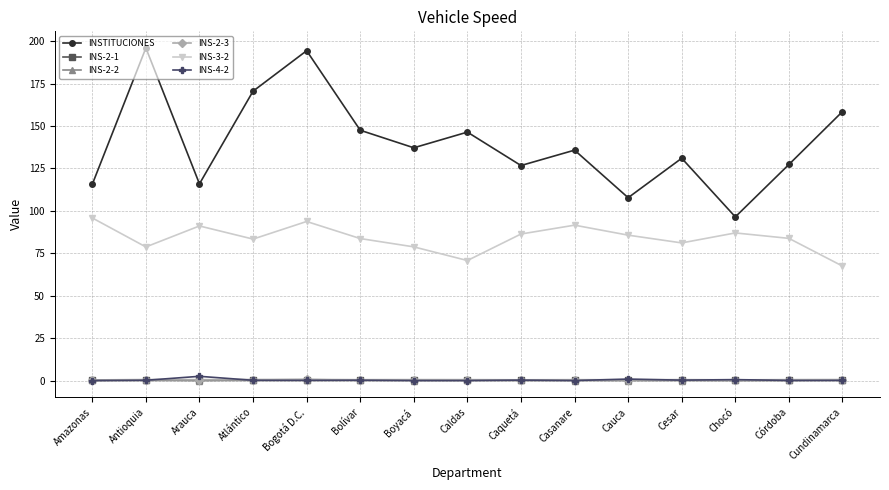

What is the label of the 1st point from the right?

Cundinamarca